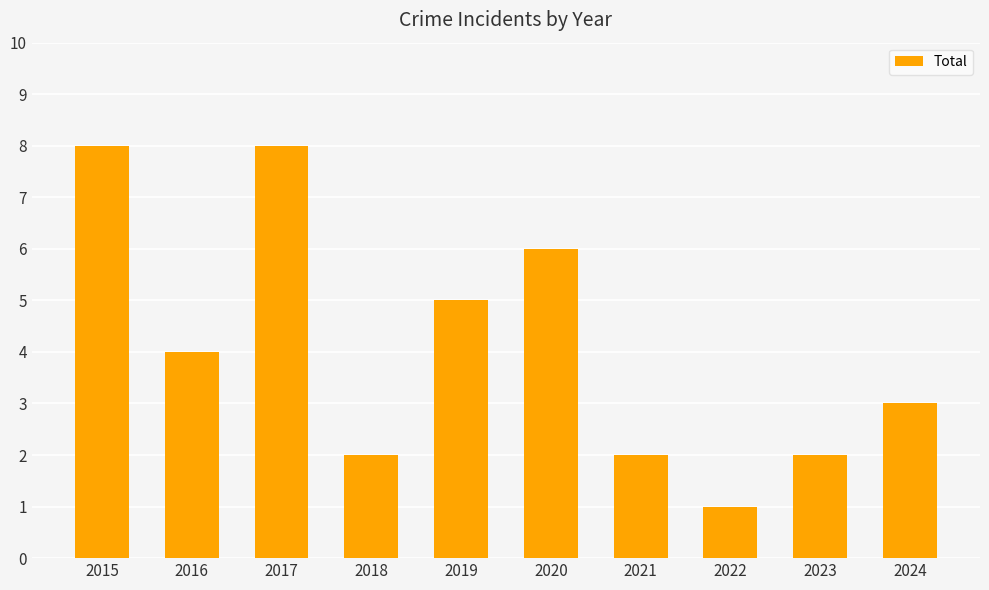

What is the average value?

4